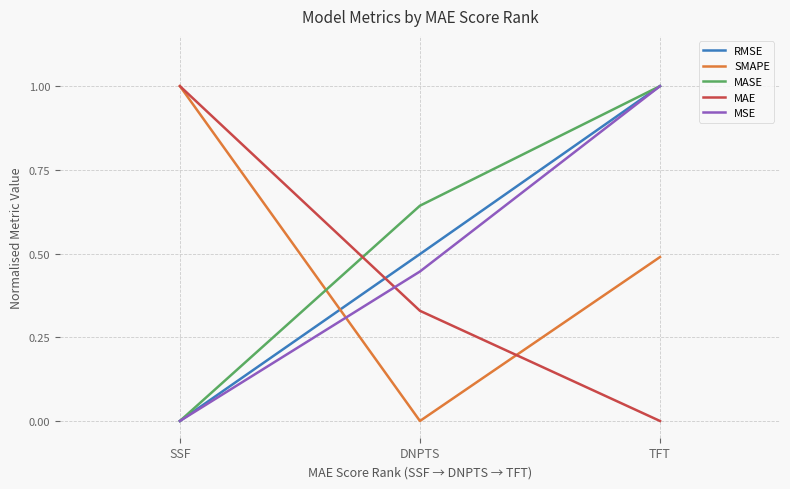

What is the difference between the highest and lowest values at SSF?

1.0